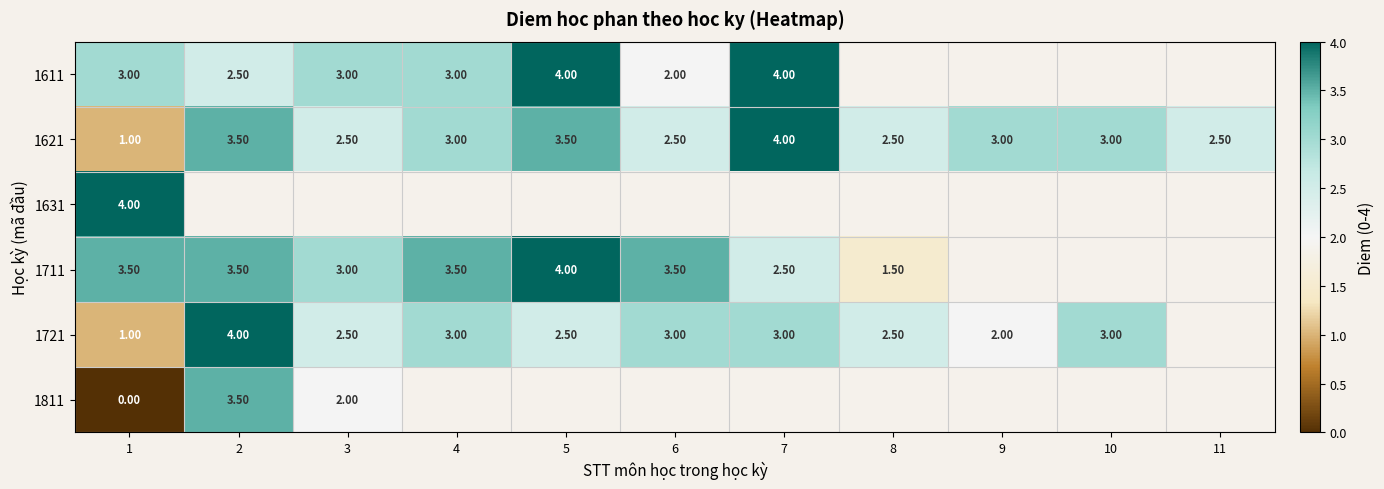

What is the total value across all series at 1?

12.5